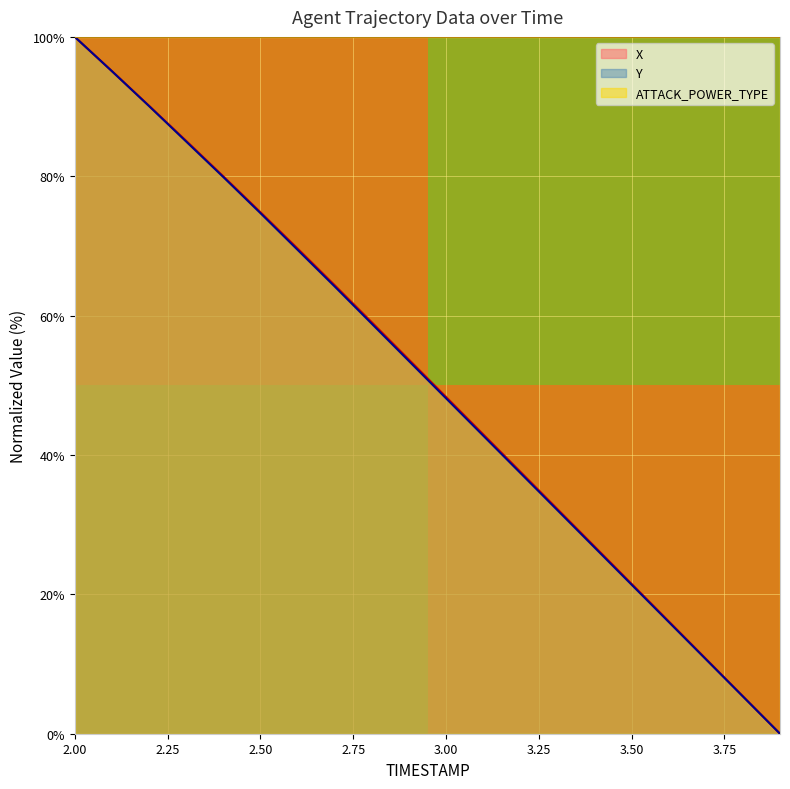

At which label is X closest to 50?

3.00